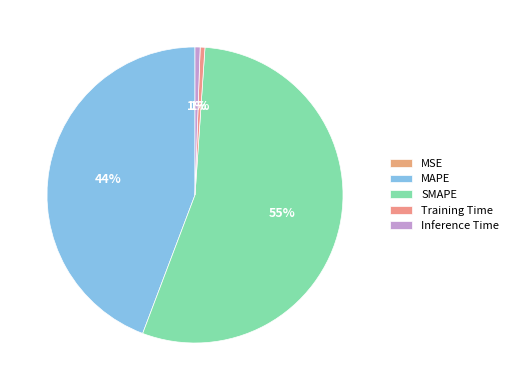

To the nearest percent, what portion does MAPE represent?

44%